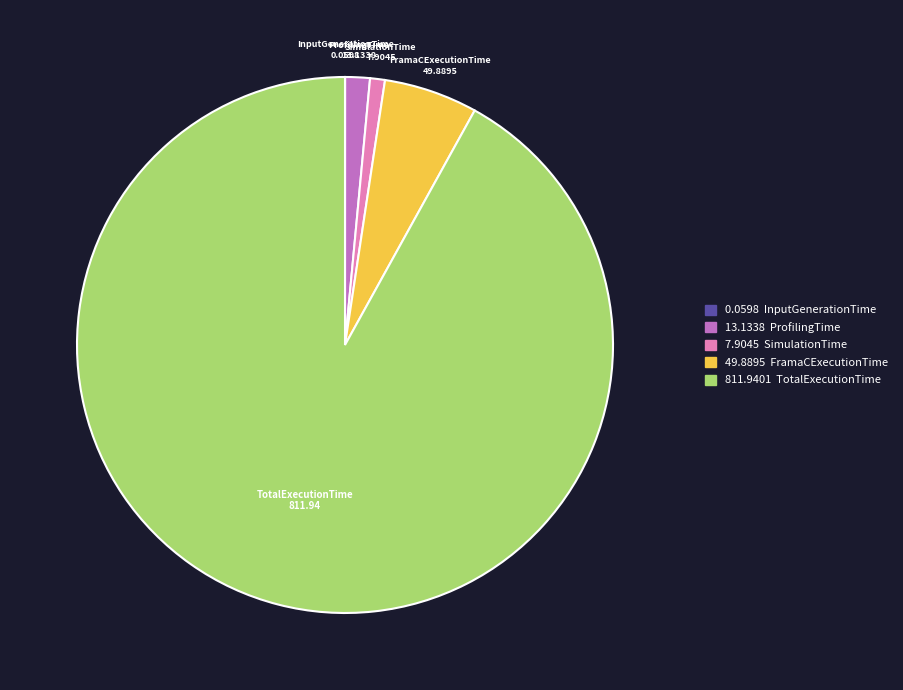

Which category has the biggest portion of the pie?

TotalExecutionTime